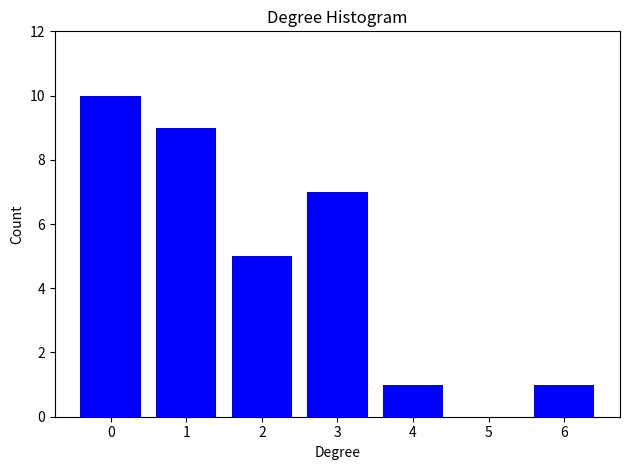

Reading left to right, list all the values displayed in this chart.

0=10	1=9	2=5	3=7	4=1	5=0	6=1